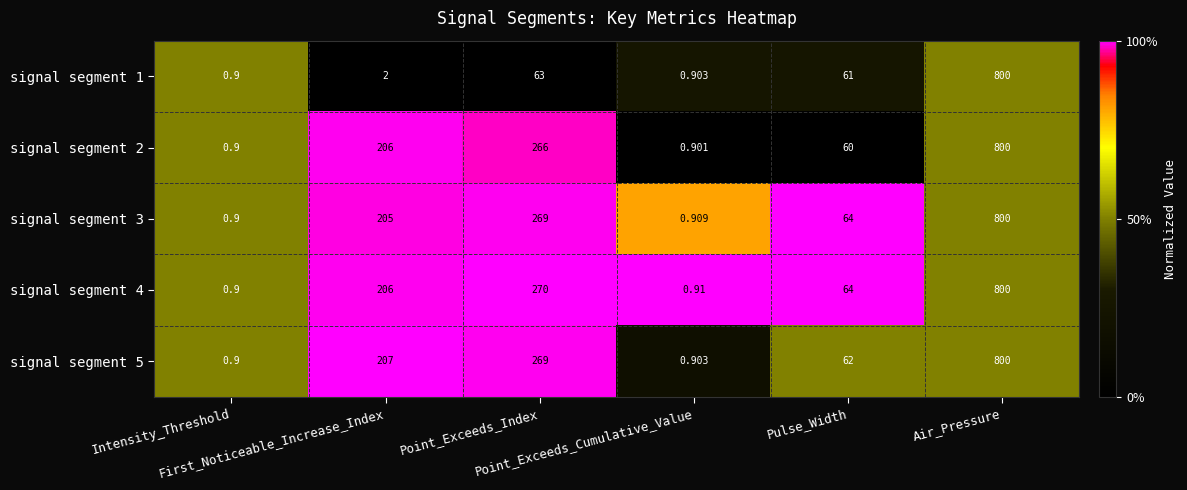

Reading right to left, extract all data points from this chart.

signal segment 1: Air_Pressure=800.0	Pulse_Width=61.0	Point_Exceeds_Cumulative_Value=0.9	Point_Exceeds_Index=63.0	First_Noticeable_Increase_Index=2.0	Intensity_Threshold=0.9
signal segment 2: Air_Pressure=800.0	Pulse_Width=60.0	Point_Exceeds_Cumulative_Value=0.9	Point_Exceeds_Index=266.0	First_Noticeable_Increase_Index=206.0	Intensity_Threshold=0.9
signal segment 3: Air_Pressure=800.0	Pulse_Width=64.0	Point_Exceeds_Cumulative_Value=0.9	Point_Exceeds_Index=269.0	First_Noticeable_Increase_Index=205.0	Intensity_Threshold=0.9
signal segment 4: Air_Pressure=800.0	Pulse_Width=64.0	Point_Exceeds_Cumulative_Value=0.9	Point_Exceeds_Index=270.0	First_Noticeable_Increase_Index=206.0	Intensity_Threshold=0.9
signal segment 5: Air_Pressure=800.0	Pulse_Width=62.0	Point_Exceeds_Cumulative_Value=0.9	Point_Exceeds_Index=269.0	First_Noticeable_Increase_Index=207.0	Intensity_Threshold=0.9